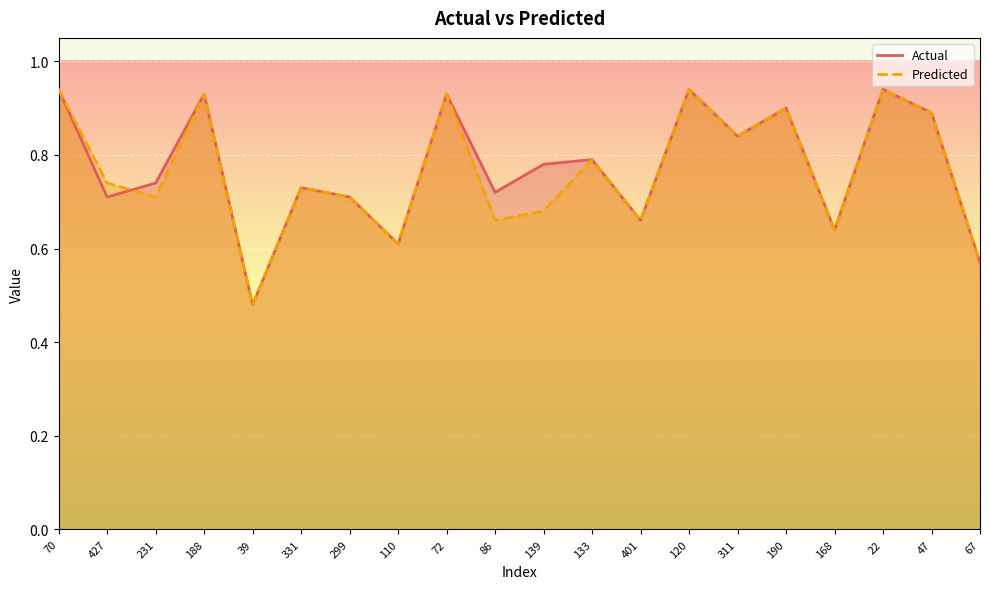

What is the label of the 12th point from the left?

133